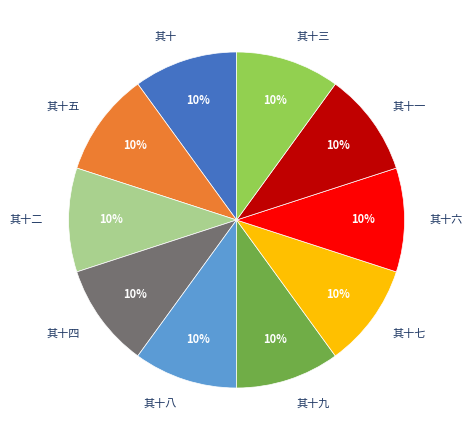

What is the ratio of the value at 其十二 to the value at 其十五?

1.0